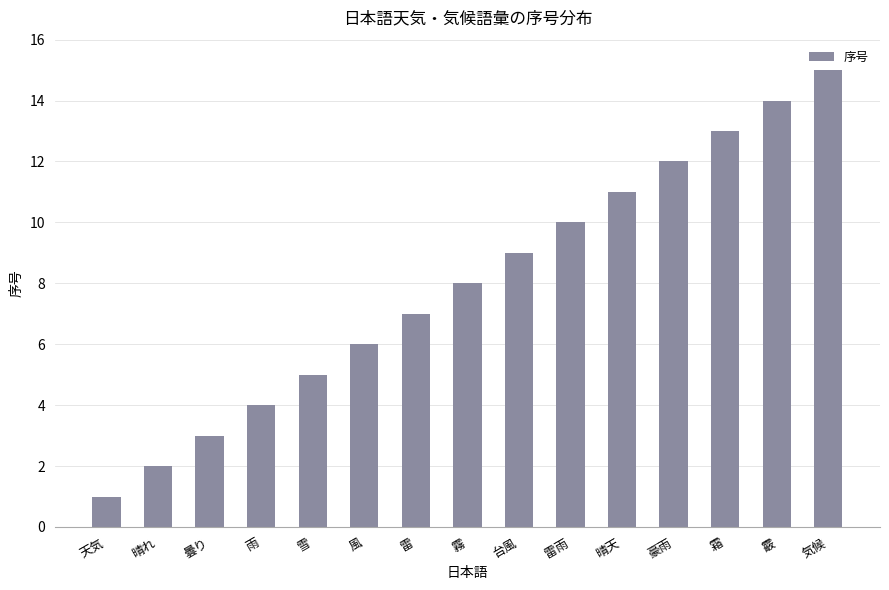

Is it true that the value at 雪 is 5?

True